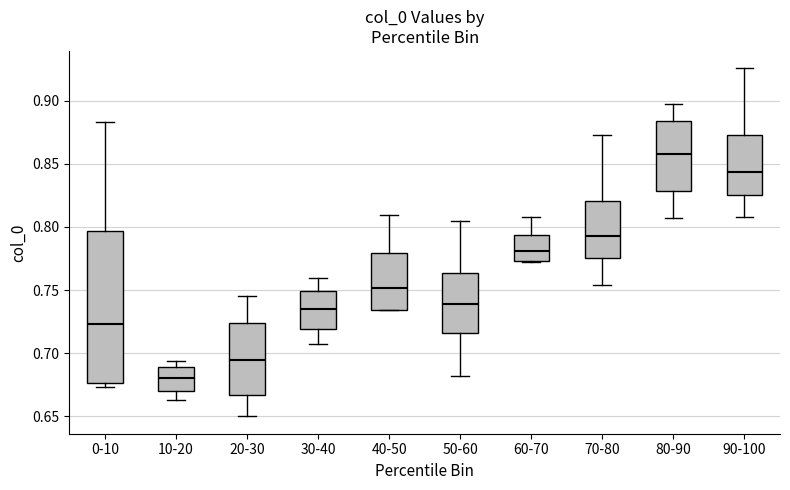

Reading left to right, transcribe this box plot: for each box, give where its median line is, the range the box spans, and where its two whiskers end, as read against the y-axis. The values are not printed on the chart, so give them approximately, as read against the axis.

0-10: median 0.725, box 0.675 to 0.795, whiskers 0.675 (just below the box's lower edge) to 0.885
10-20: median 0.680, box 0.670 to 0.690, whiskers 0.665 to 0.695
20-30: median 0.695, box 0.665 to 0.725, whiskers 0.650 to 0.745
30-40: median 0.735, box 0.720 to 0.750, whiskers 0.705 to 0.760
40-50: median 0.750, box 0.735 to 0.780, whiskers 0.735 to 0.810
50-60: median 0.740, box 0.715 to 0.765, whiskers 0.680 to 0.805
60-70: median 0.780, box 0.775 to 0.795, whiskers 0.770 to 0.810
70-80: median 0.795, box 0.775 to 0.820, whiskers 0.755 to 0.875
80-90: median 0.860, box 0.830 to 0.885, whiskers 0.805 to 0.895
90-100: median 0.845, box 0.825 to 0.875, whiskers 0.805 to 0.925